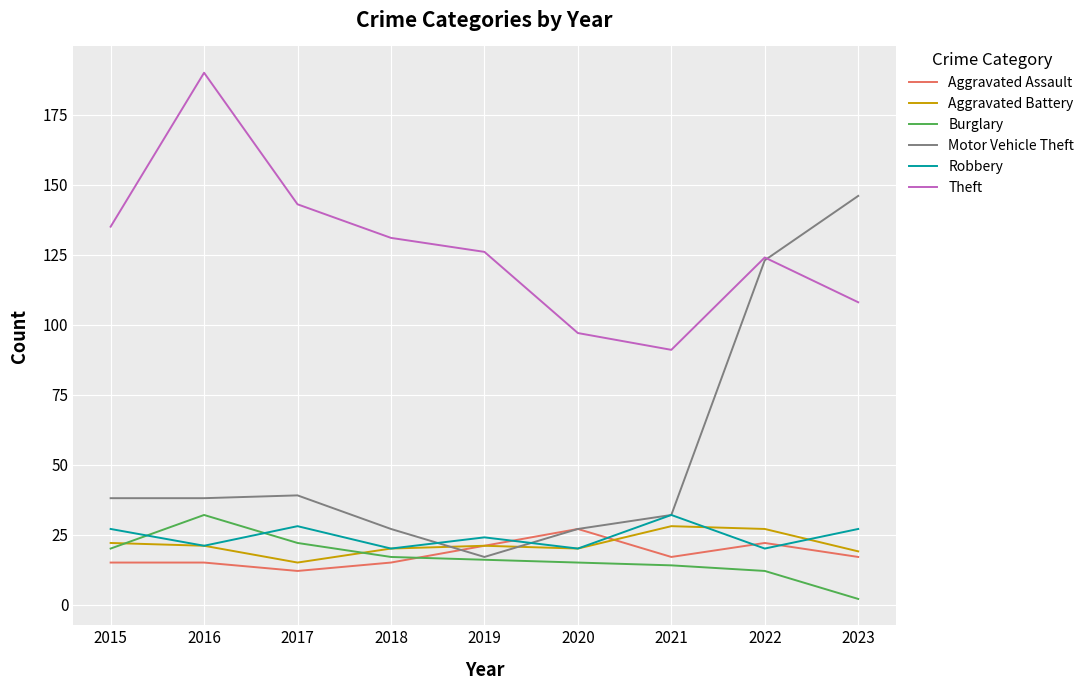

The Motor Vehicle Theft series shows 63 at 2022. True or false?

False